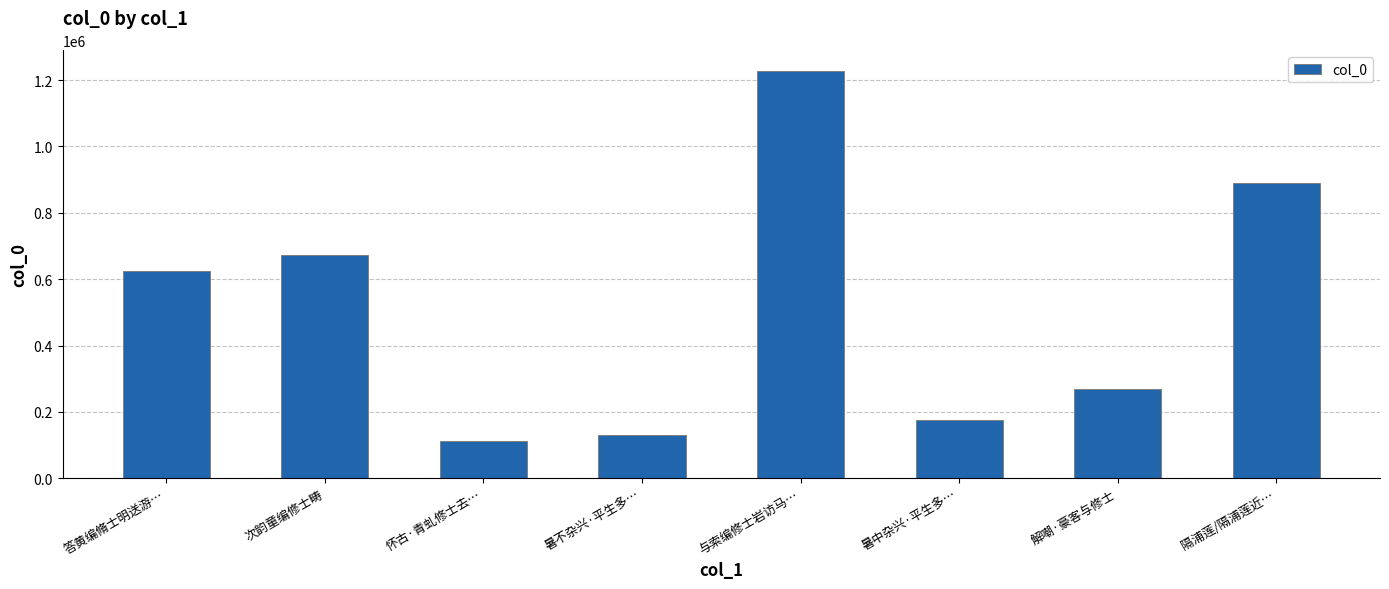

At which category does the chart reach its peak across all series?

与索编修士岩访马…